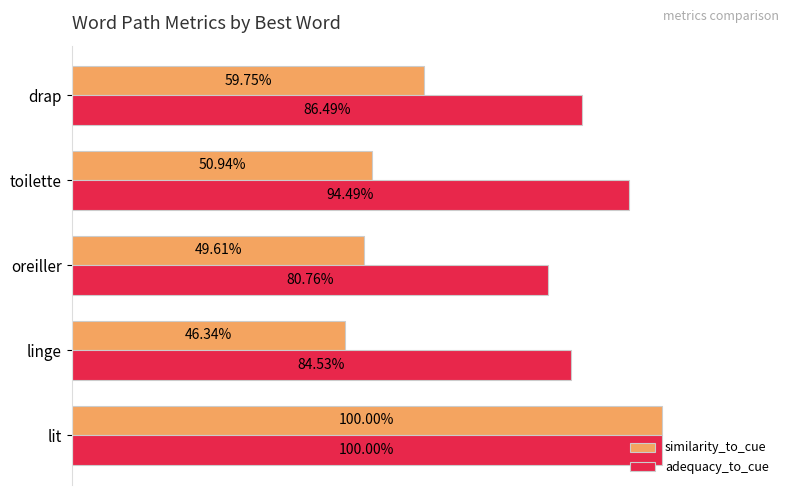

Rank the series by their average value, from lowest to highest.

similarity_to_cue, adequacy_to_cue